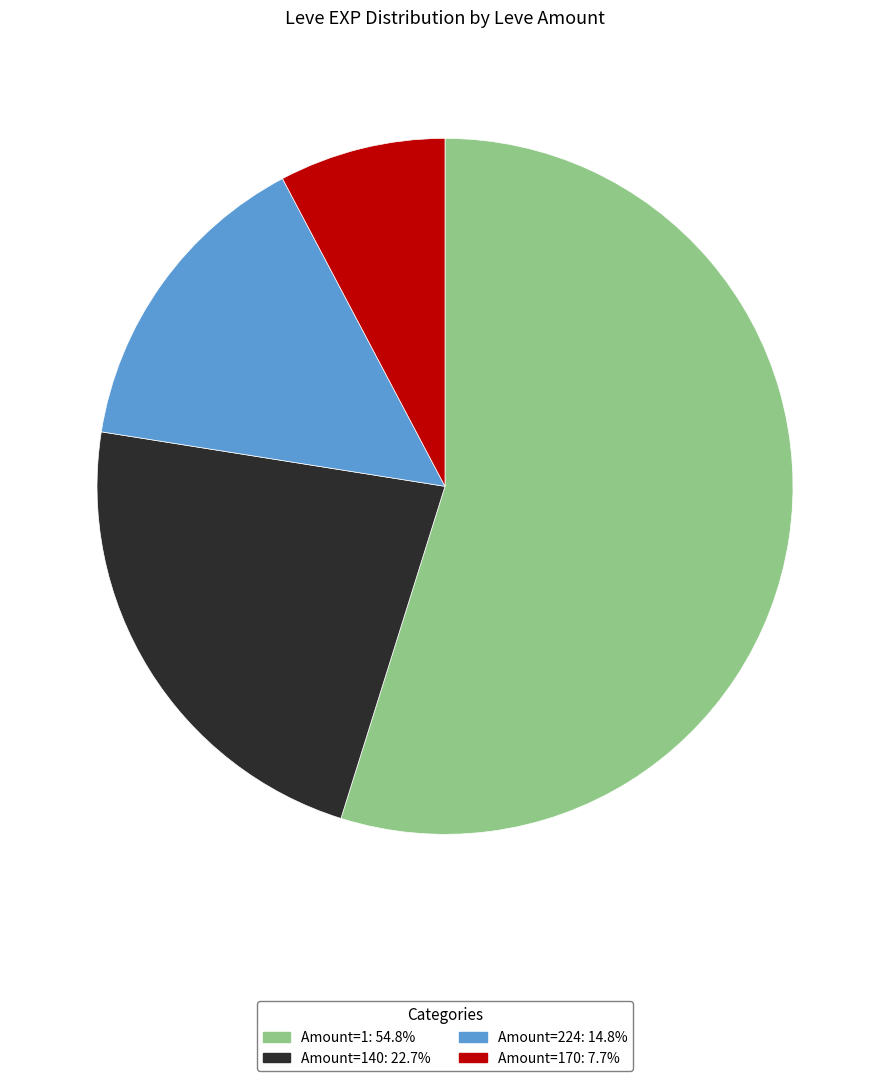

Is there any slice that represents more than half of the pie?

Yes